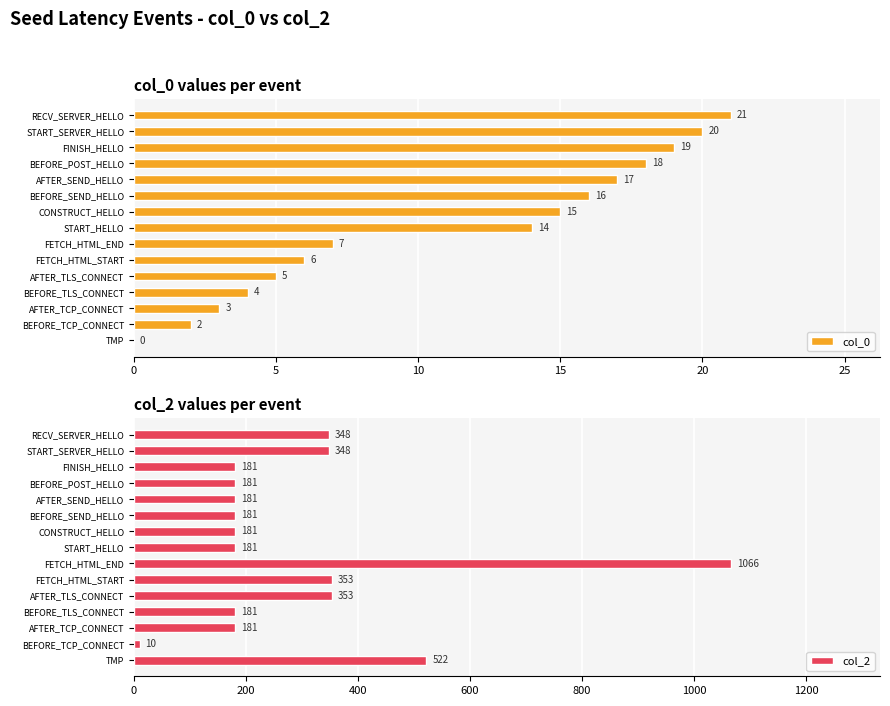

What is the average value of the col_2 series?

297